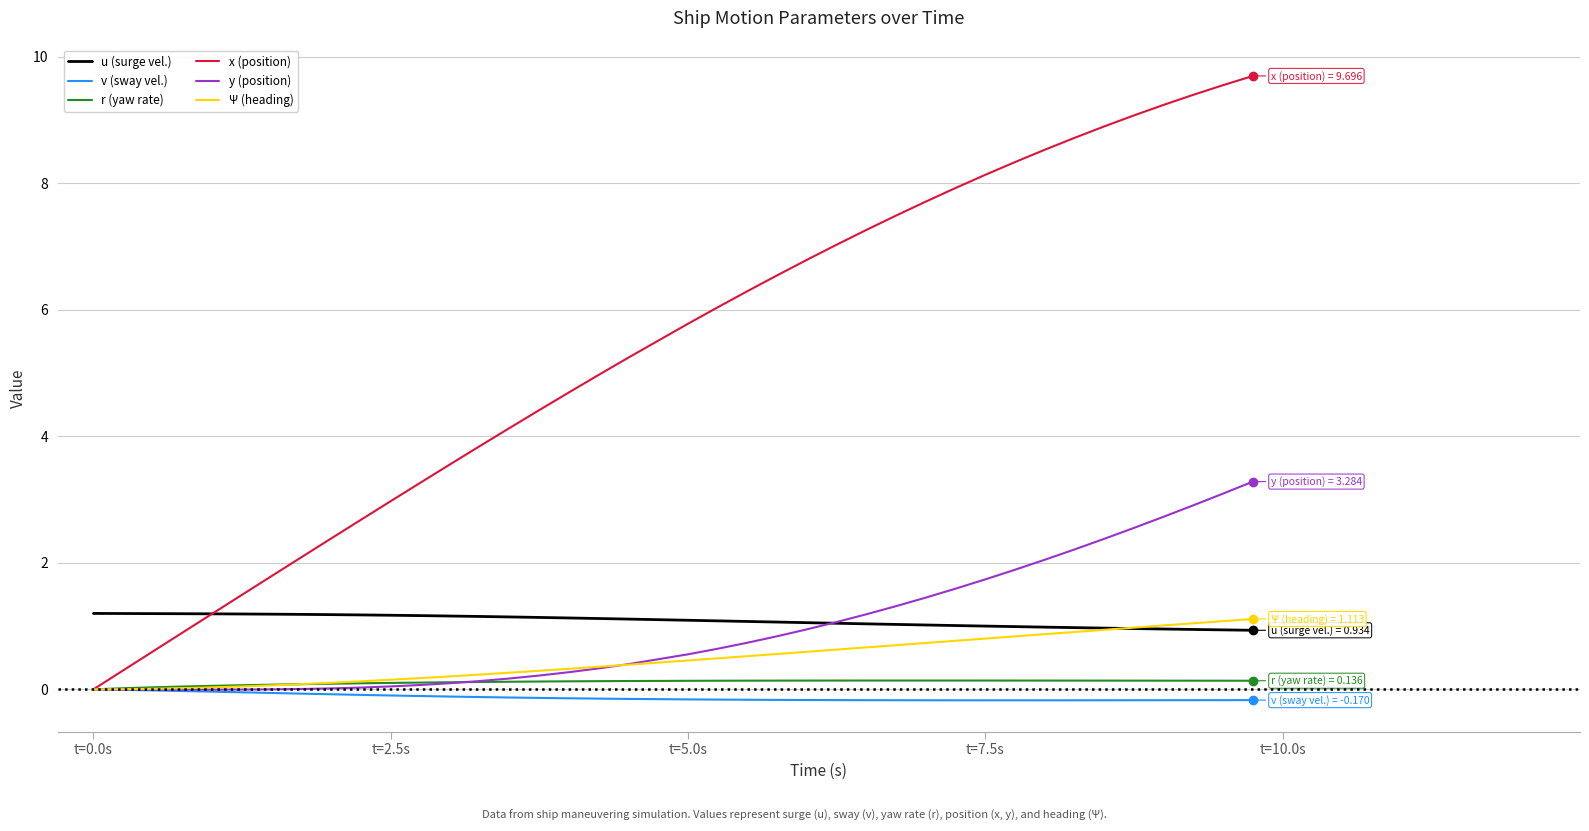

What is the maximum value shown in the chart?

9.7